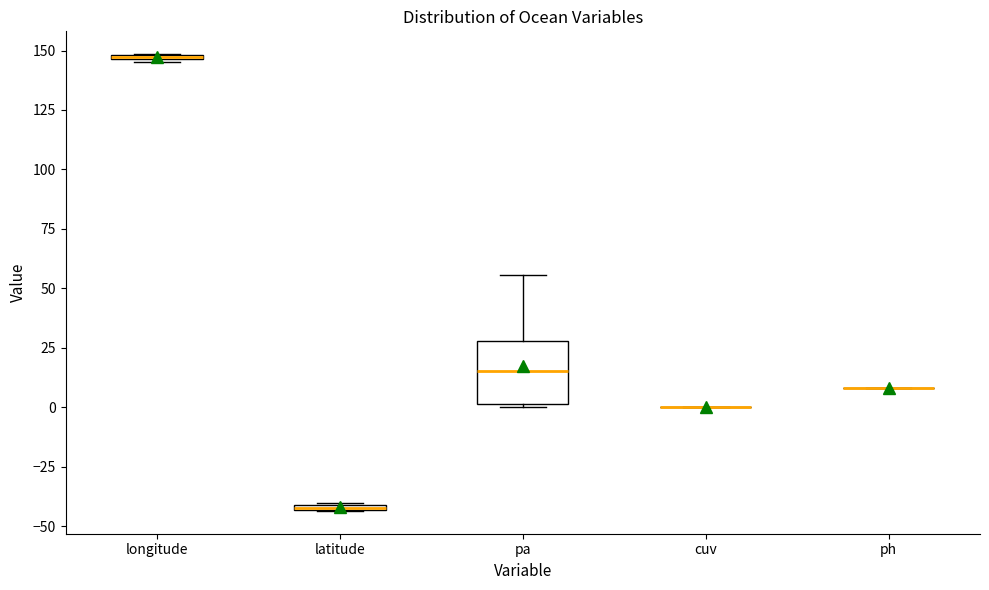

Comparing the boxes themselves (not the whiskers), which one is the tallest?

pa